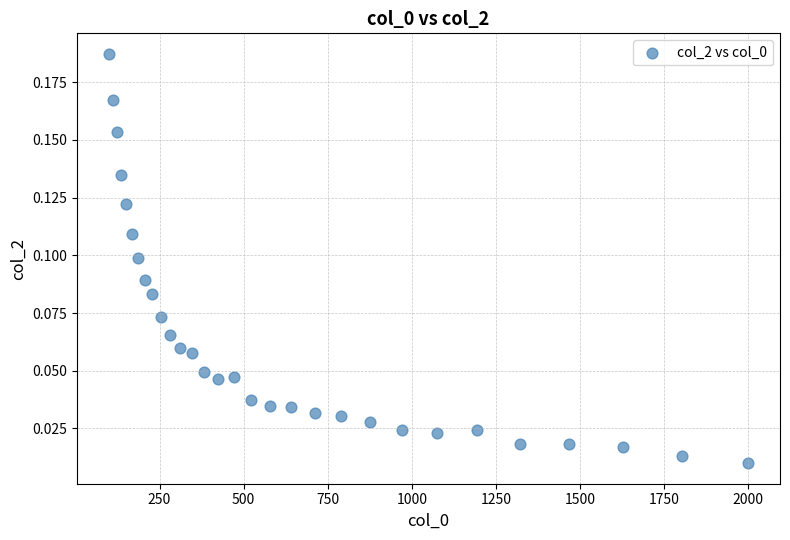

What is the range of X values (max minus min)?

1900.0